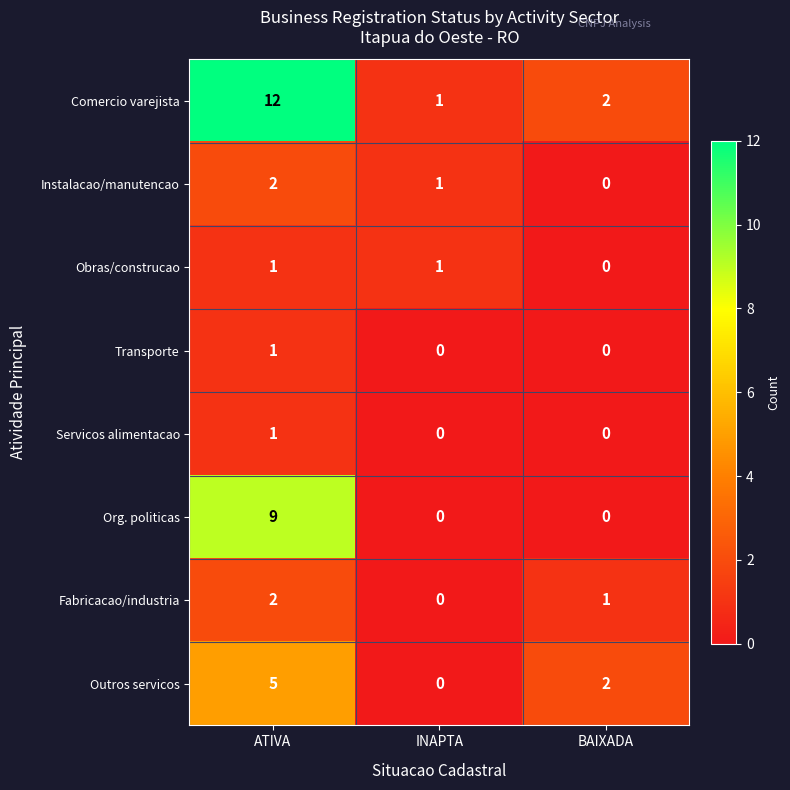

What is the sum of all Comercio varejista values?

15